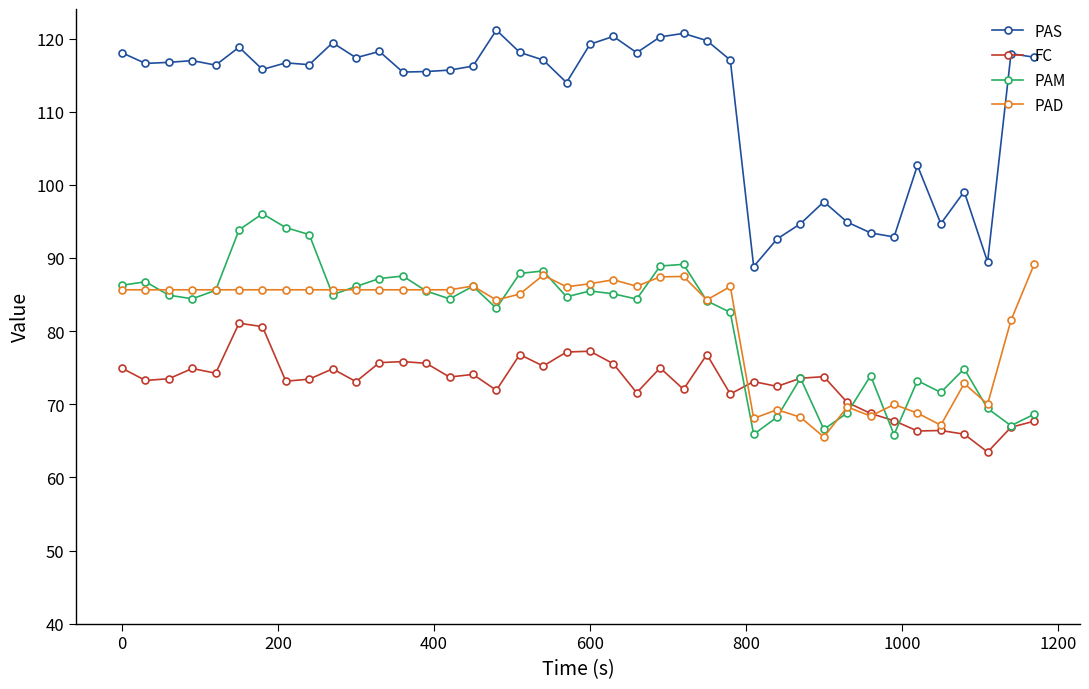

What is the minimum value shown in the chart?

63.5